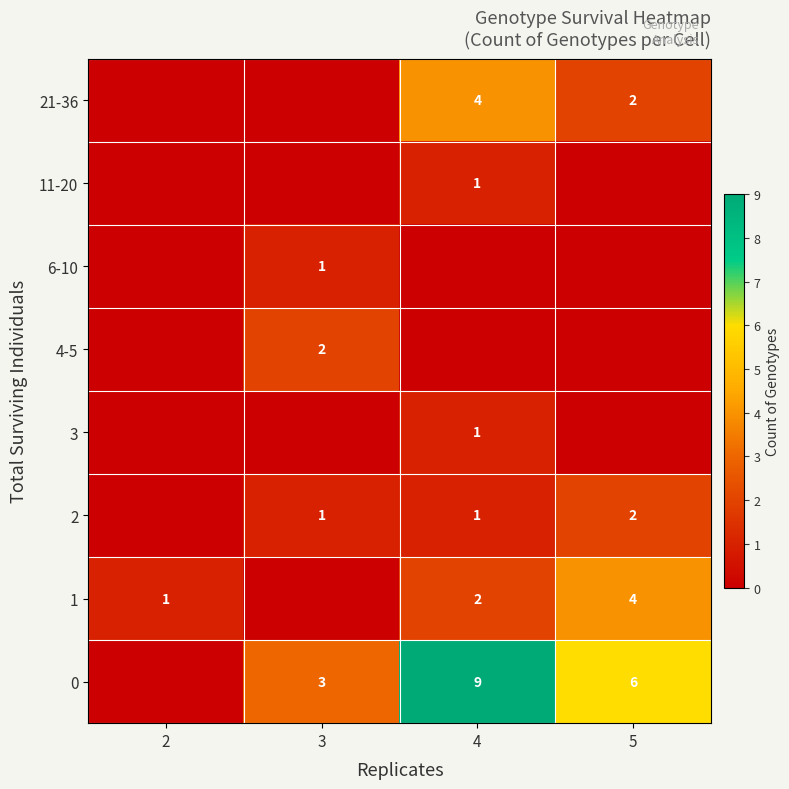

Between 3 and 4, which series saw the biggest shift?

row_0